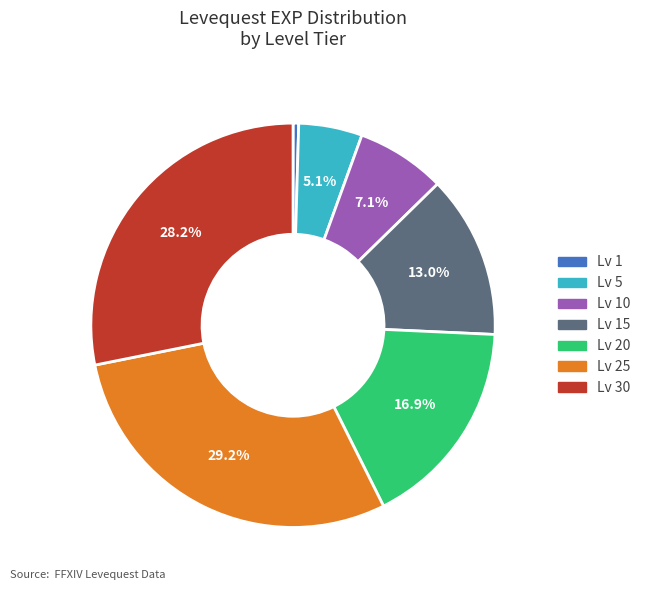

Count the number of slices in the pie.

7